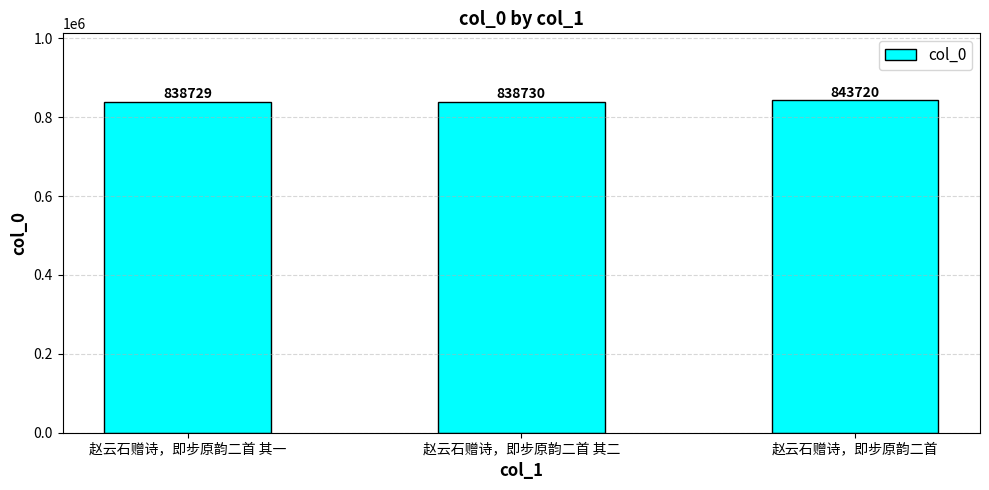

Which category has the lowest value across all series?

赵云石赠诗，即步原韵二首 其一